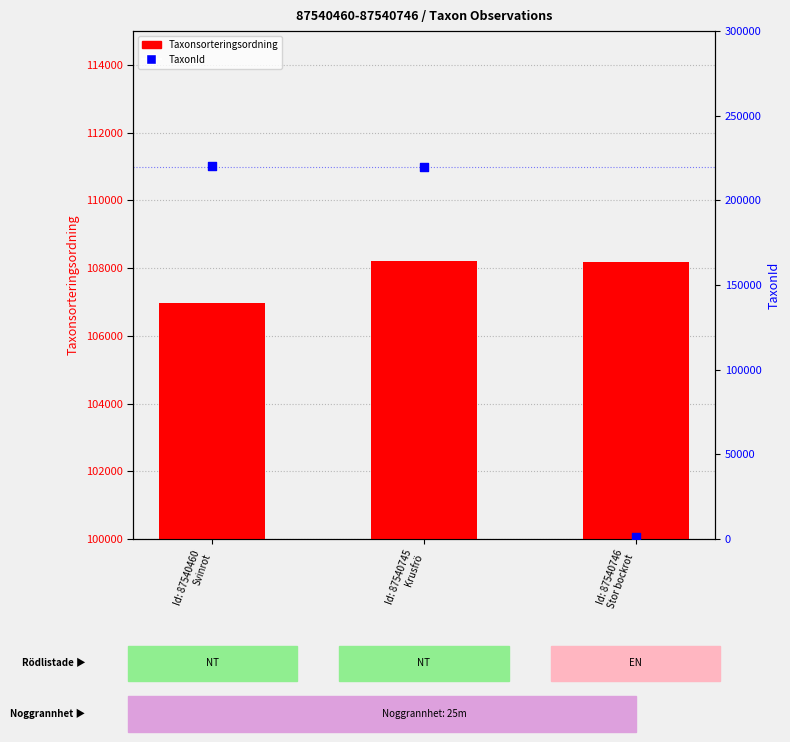

At which category is the sum across all series the highest?

Id: 87540745
Krusfrö